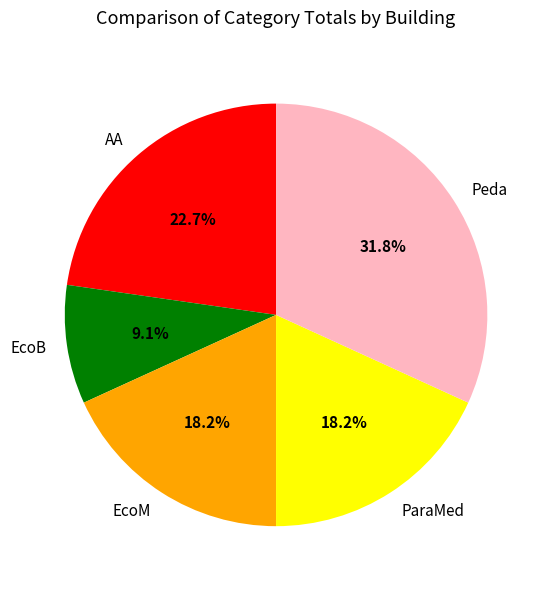

Which slice is the smallest?

EcoB